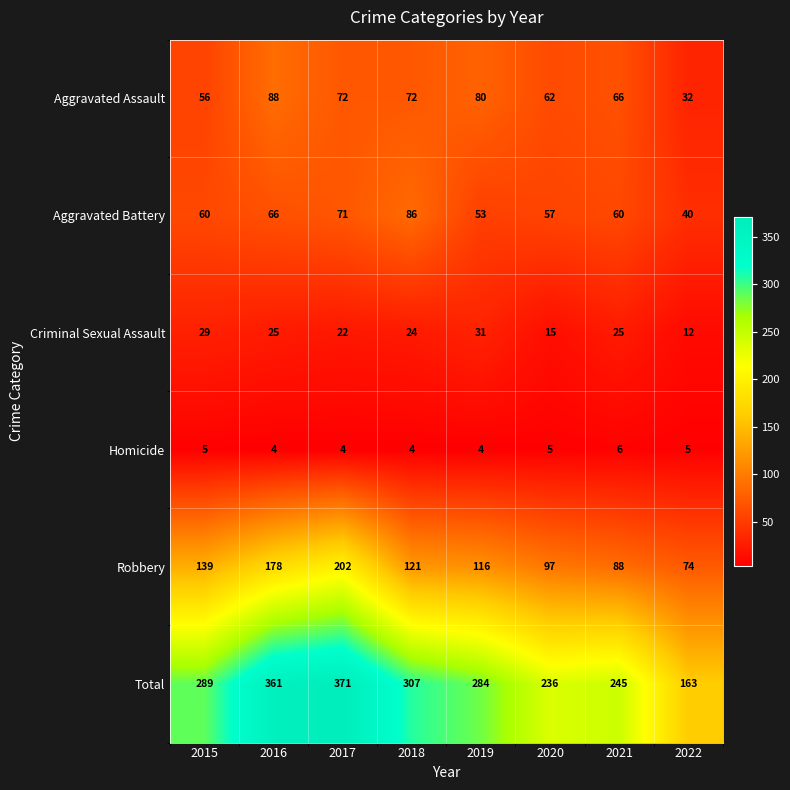

Rank the series at 2018 from lowest to highest value.

Homicide, Criminal Sexual Assault, Aggravated Assault, Aggravated Battery, Robbery, Total